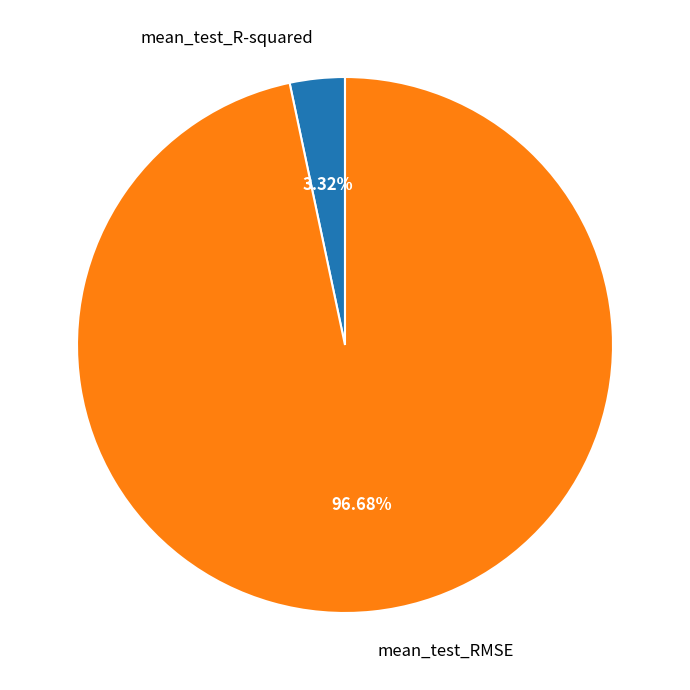

What is the smallest slice in the pie chart?

mean_test_R-squared